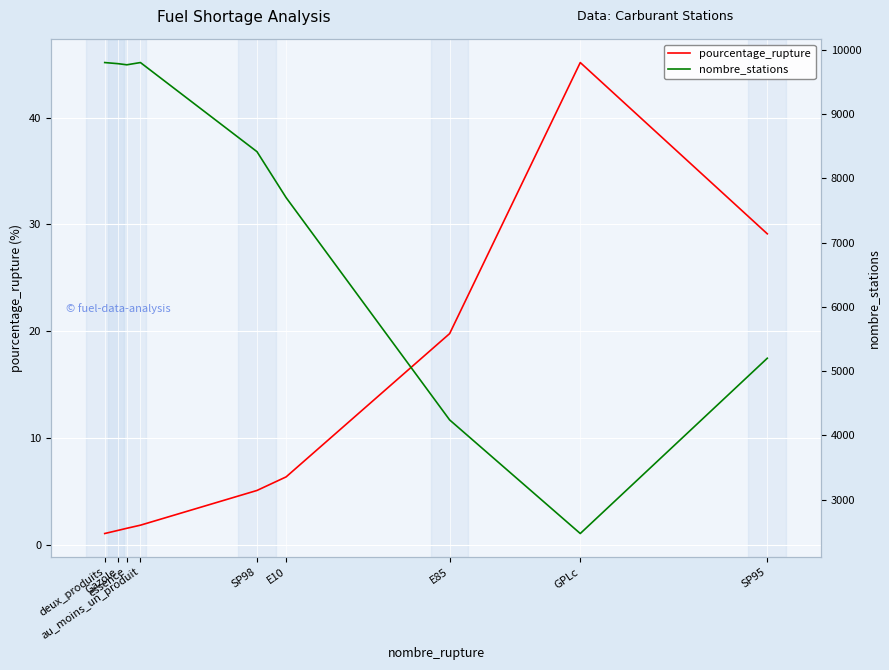

At which label does nombre_stations first exceed 8417?

deux_produits